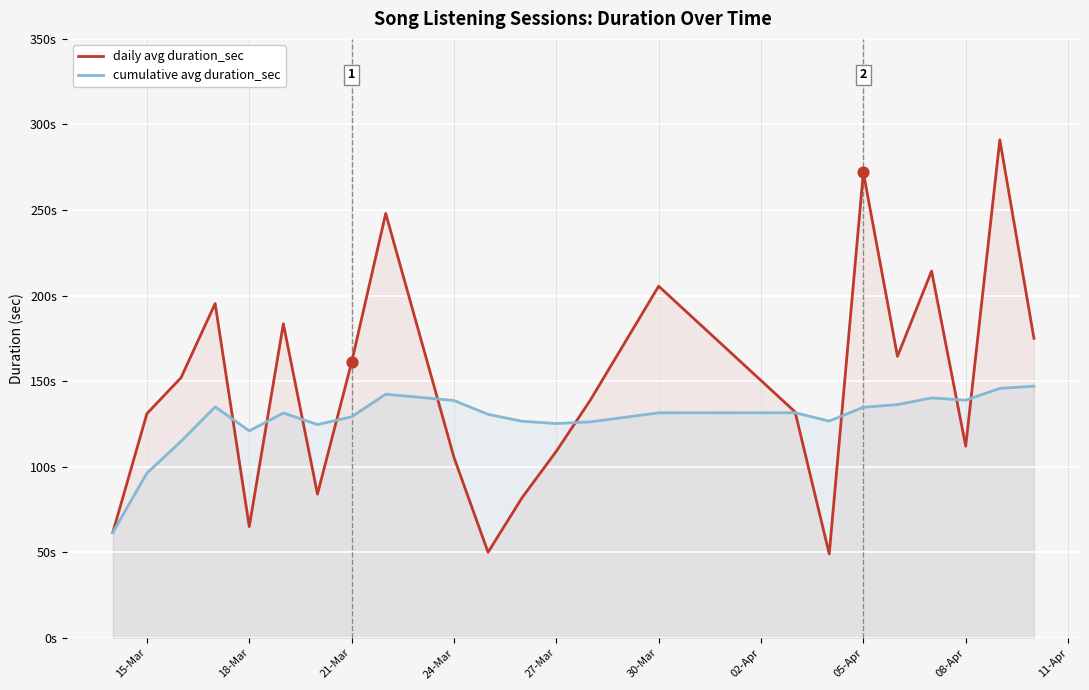

What are all the series names shown in the legend?

daily avg duration_sec, cumulative avg duration_sec